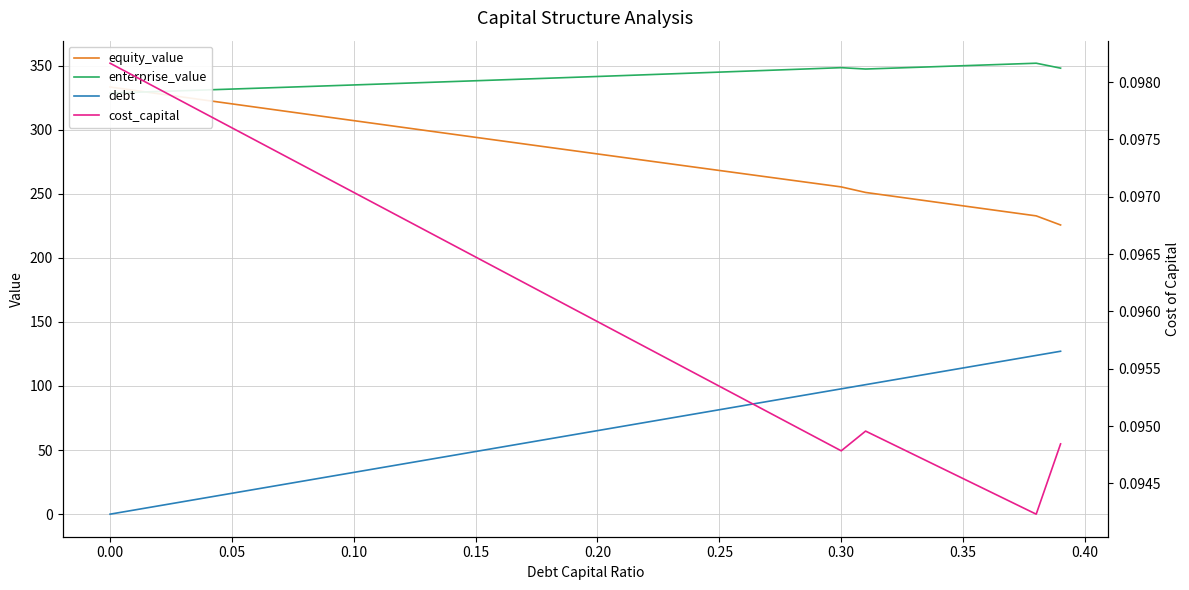

How many lines are shown in the chart?

4